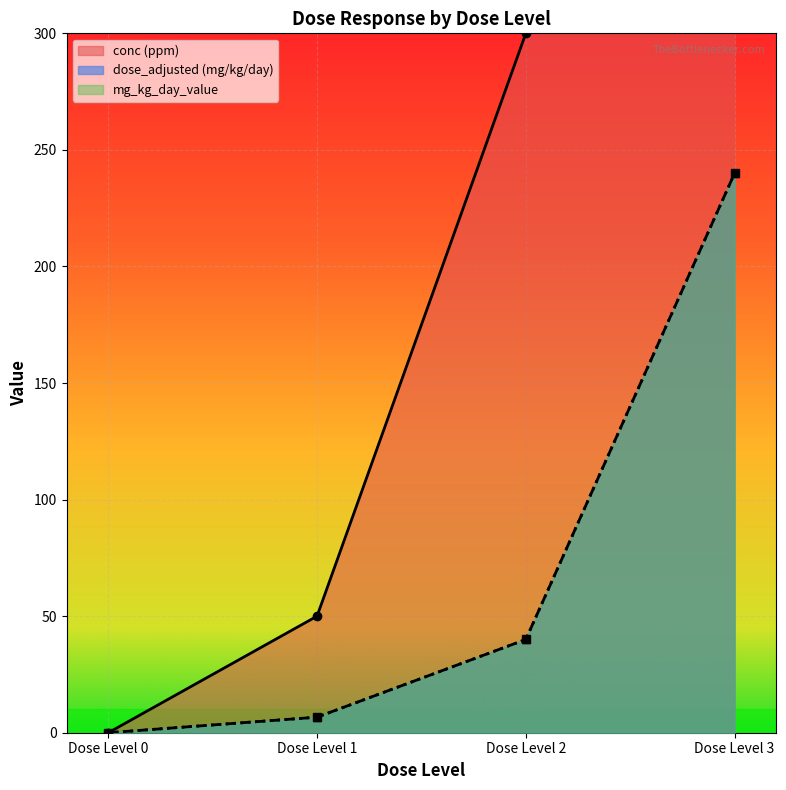

True or false: conc and mg_kg_day_value intersect in this chart.

False